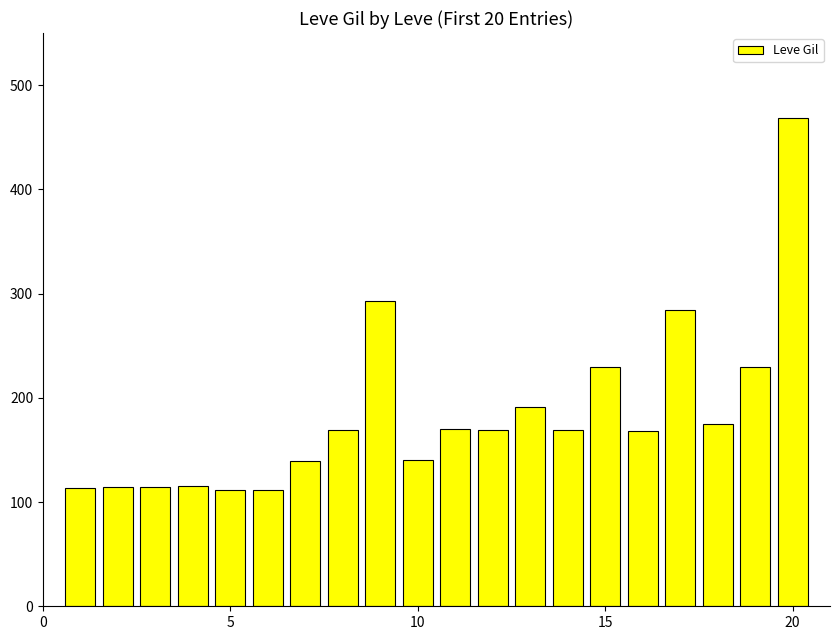

How many values are below 169?

9